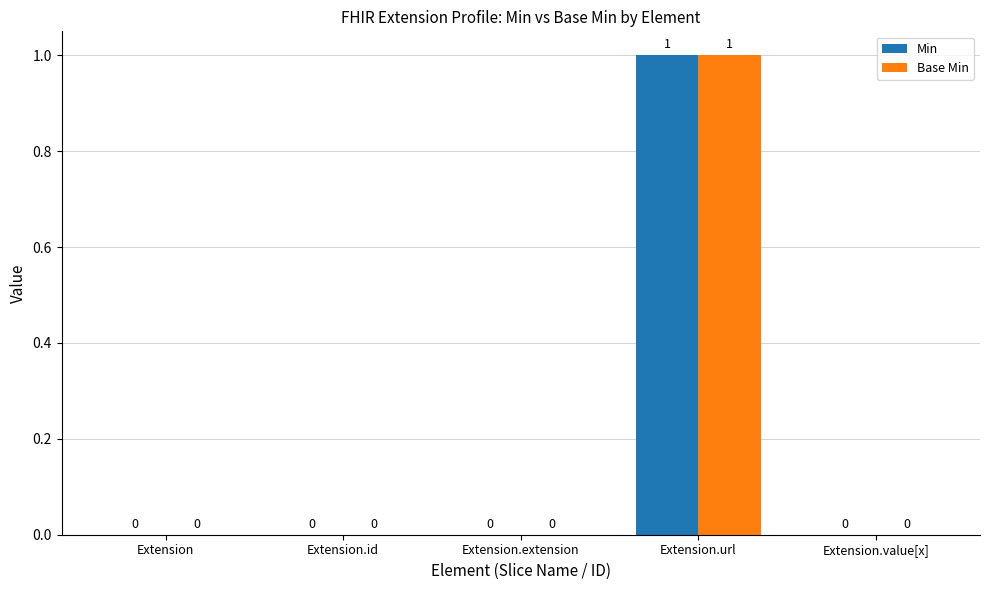

Which label corresponds to the largest value in the chart?

Extension.url